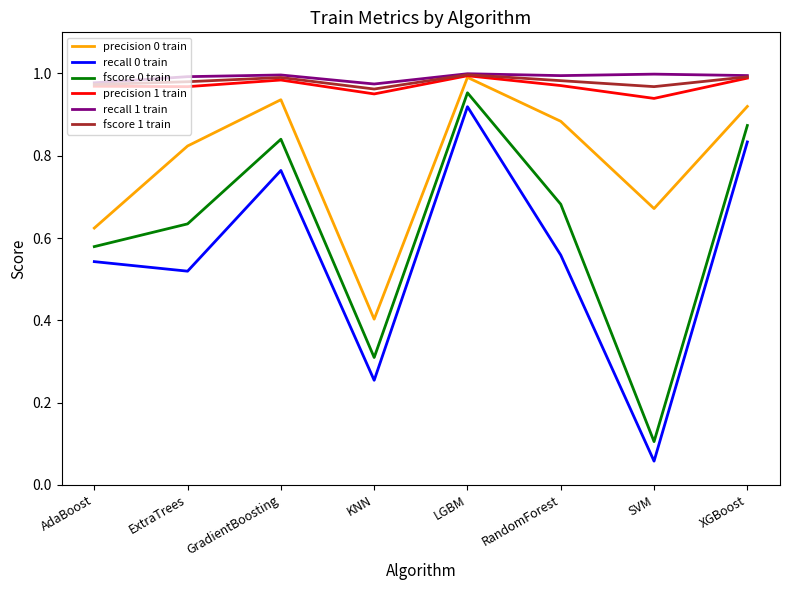

Where is precision 1 train nearest to the value 0?

SVM